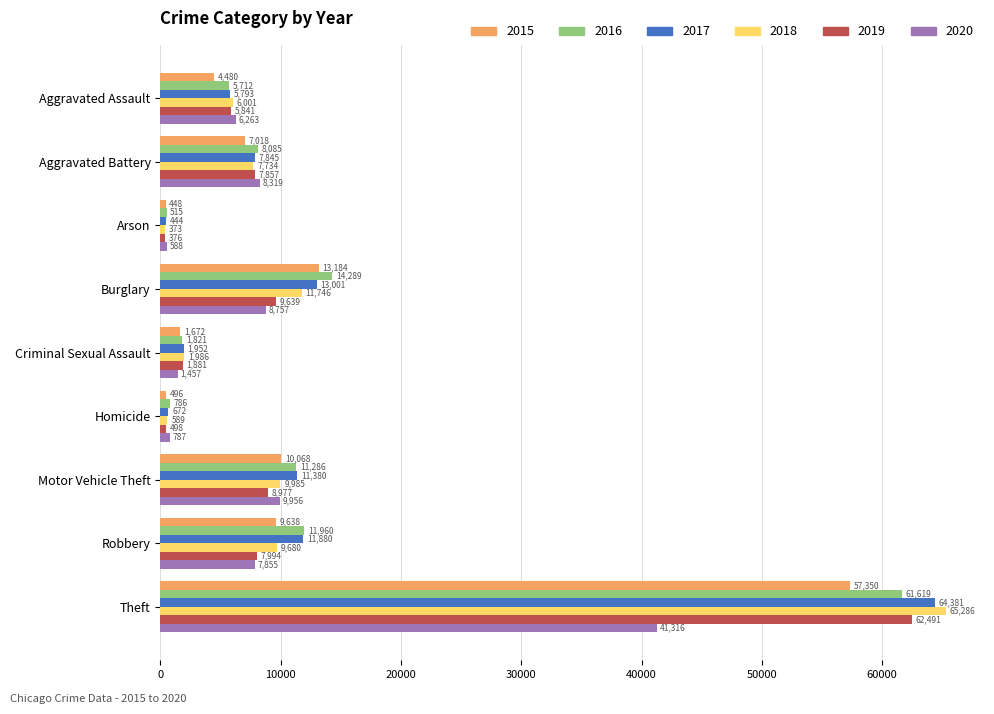

At which category is the sum across all series the highest?

Theft